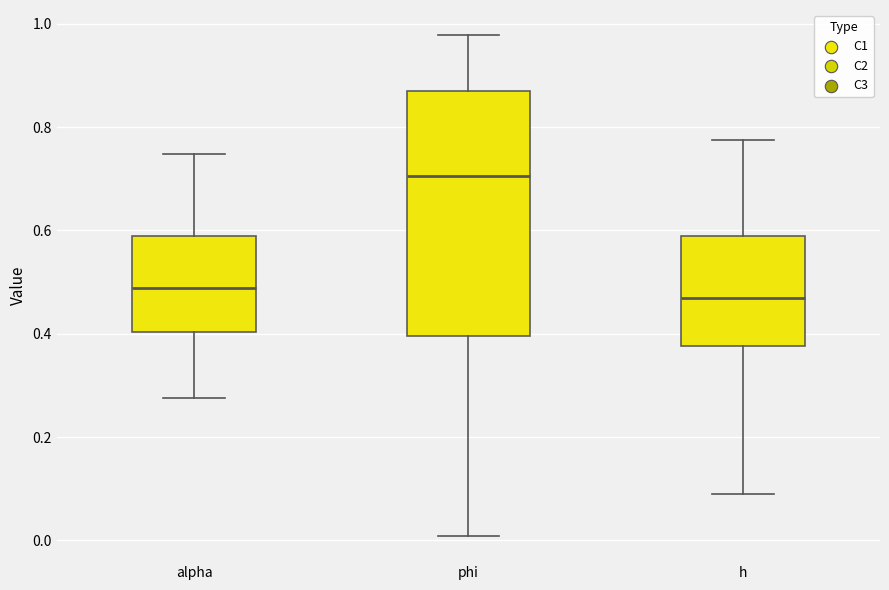

Where does the lower whisker of the box for phi end on the y-axis? The values are not printed on the chart, so give them approximately, as read against the axis.

0.00